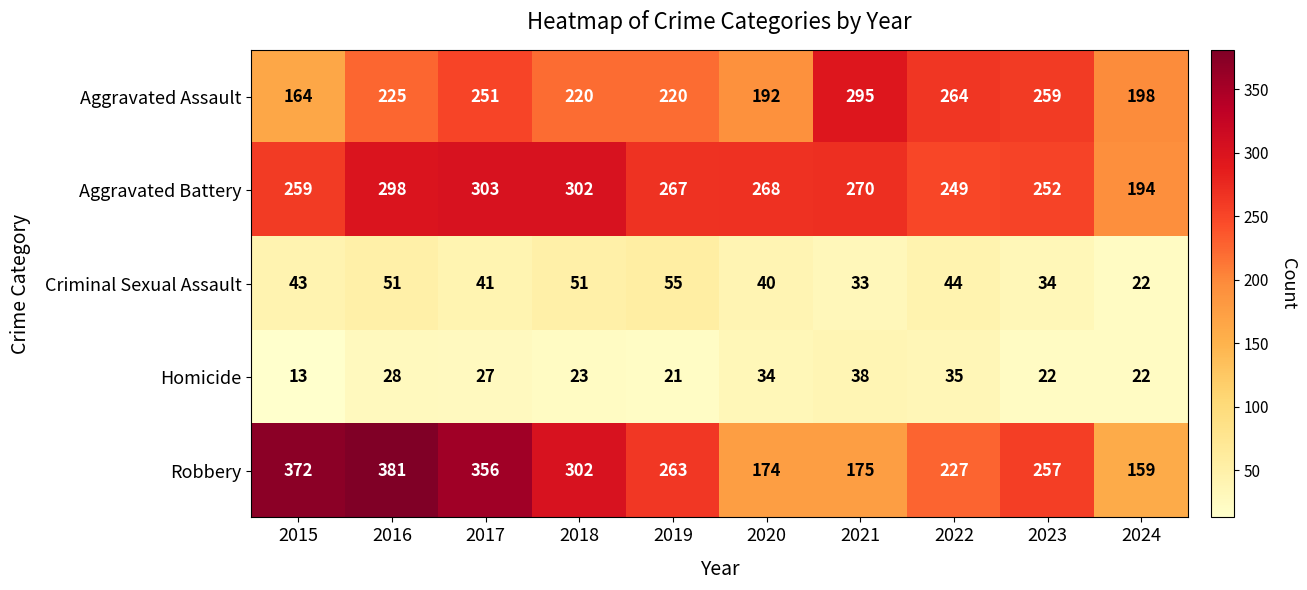

At 2023, list the series in order from largest to smallest.

Aggravated Assault, Robbery, Aggravated Battery, Criminal Sexual Assault, Homicide